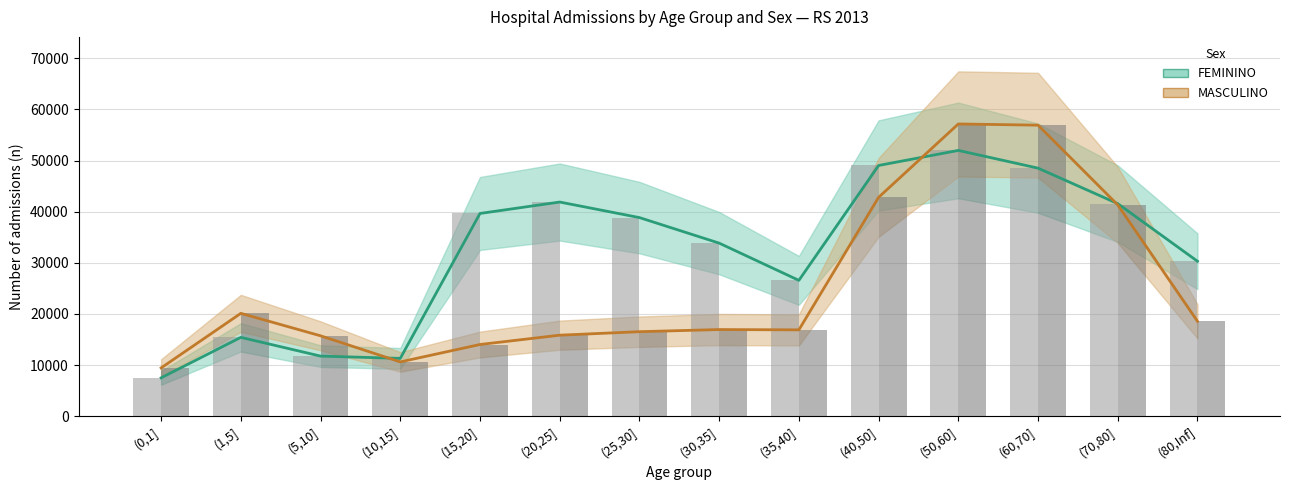

What is the spread (max minus min) of values at (20,25]?

26042